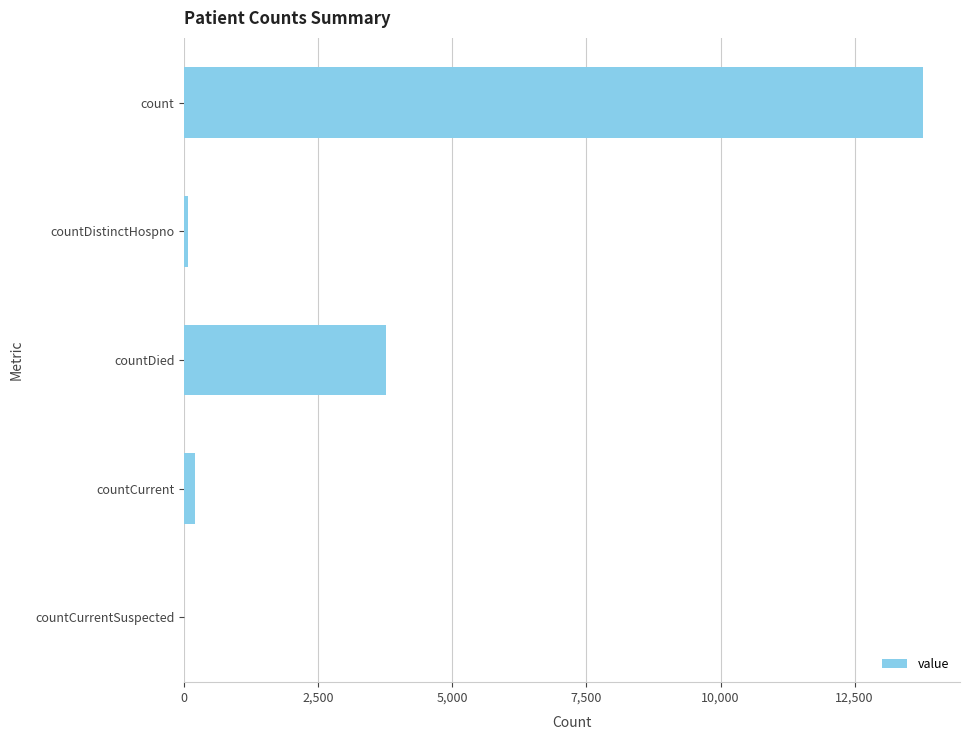

How many series are shown in this chart?

1